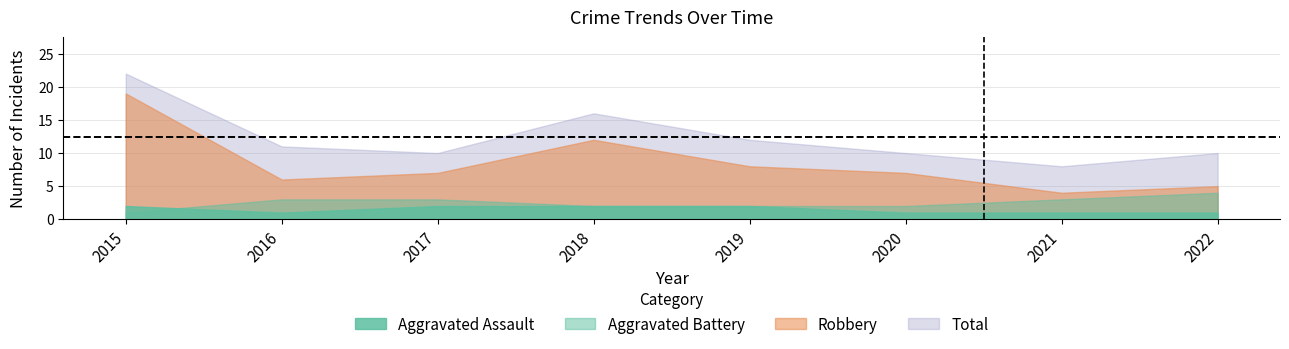

What is the maximum value for Total?

22